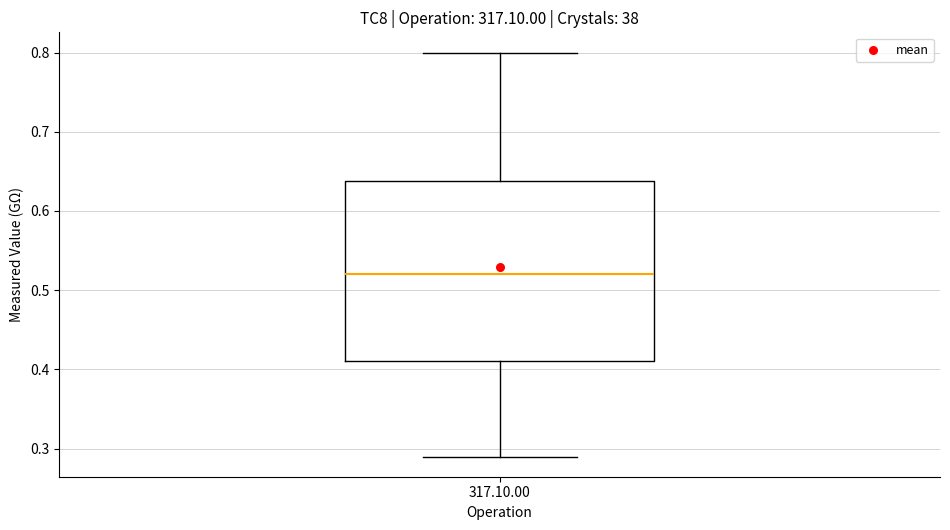

Transcribe this box plot: give where the median line is, the range the box spans, and where the two whiskers end, as read against the y-axis. The values are not printed on the chart, so give them approximately, as read against the axis.

median 0.52, box 0.41 to 0.64, whiskers 0.29 to 0.80